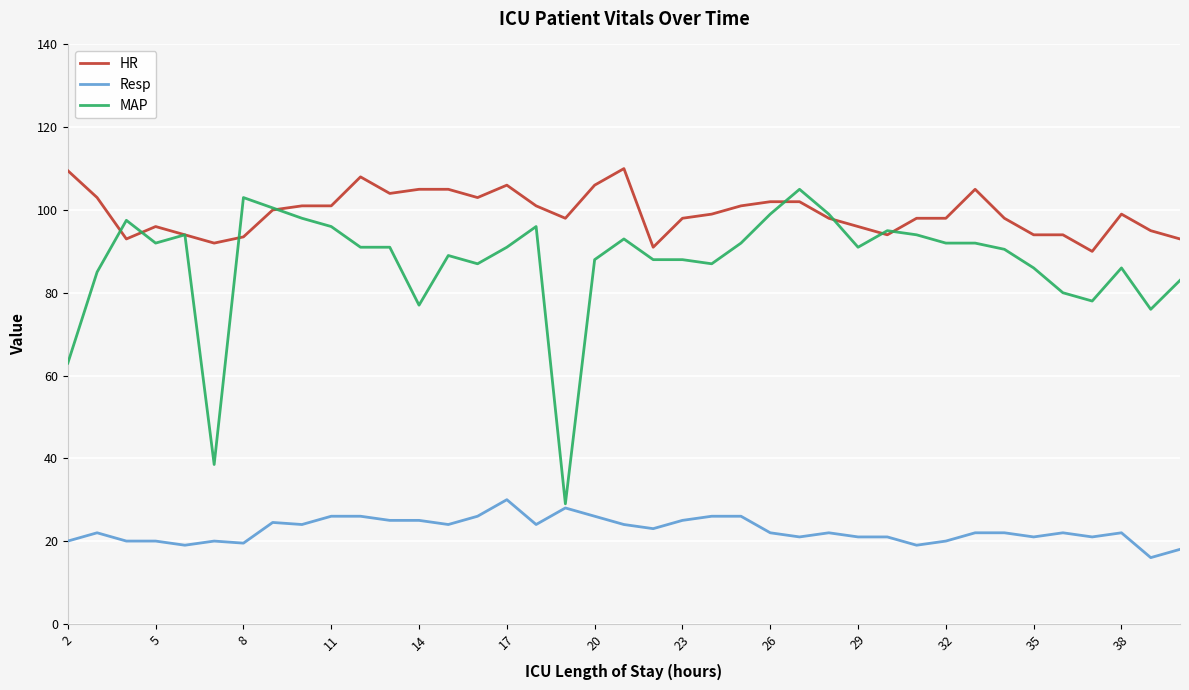

True or false: Resp and HR intersect in this chart.

False